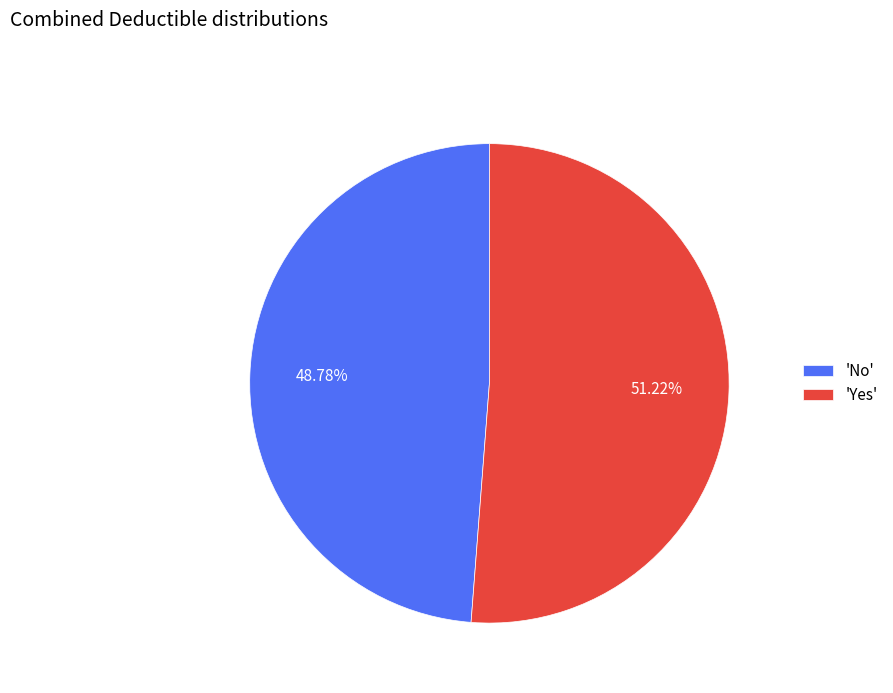

Is 'Yes' the majority of the pie?

Yes